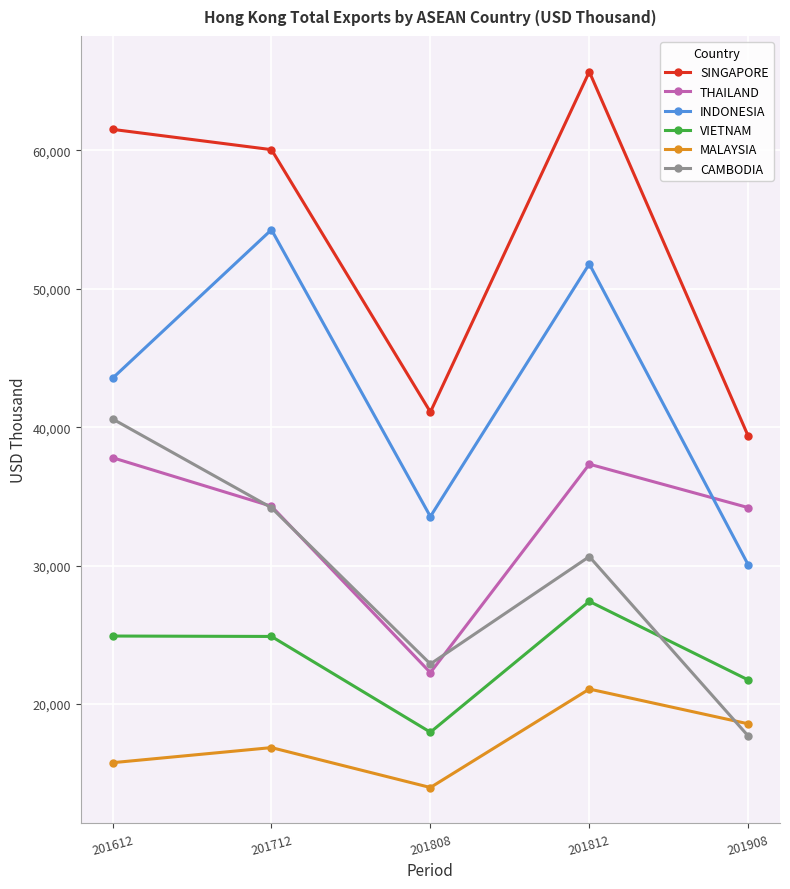

The value of THAILAND at 201812 is 37328.8. True or false?

True